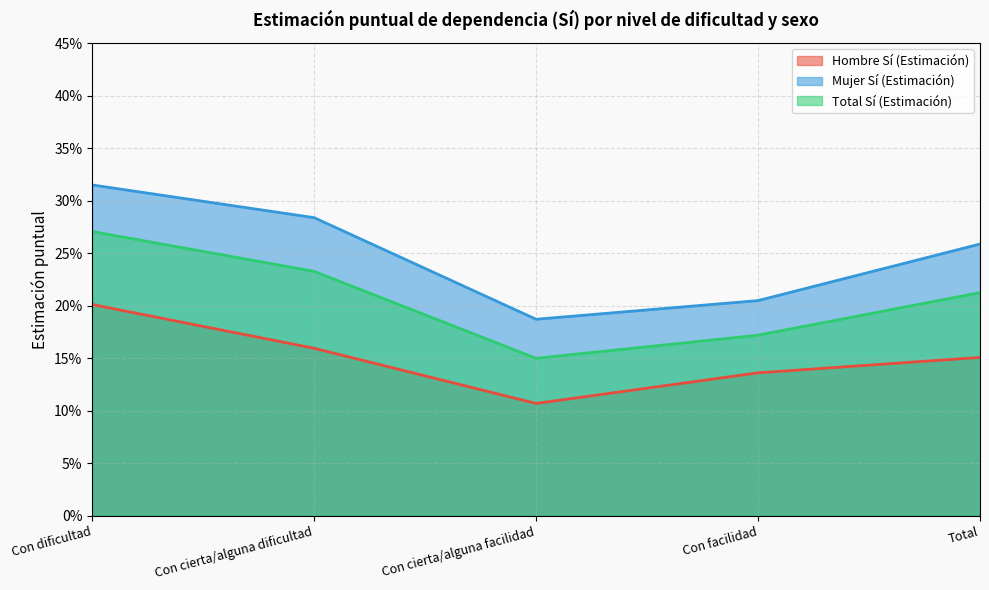

What is the value of the Mujer Sí (Estimación) point at the 1st from the left?

0.3